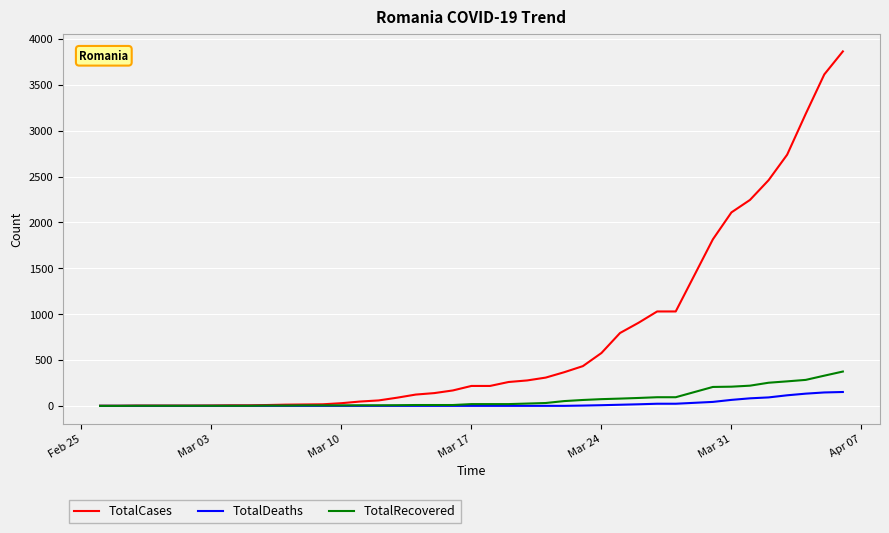

Which series has the largest total across all categories?

TotalCases